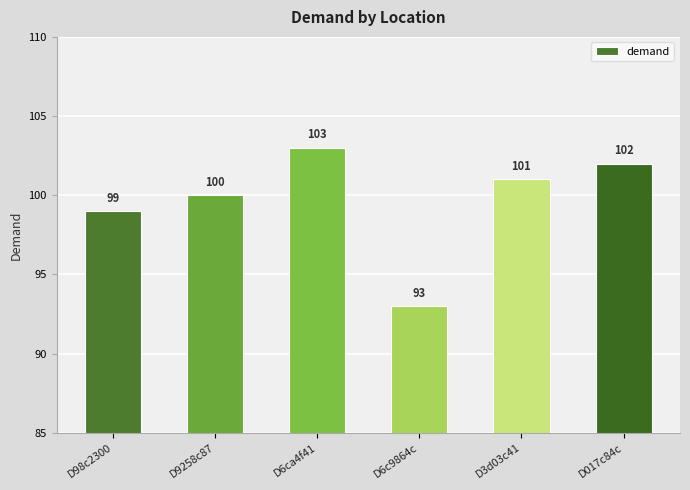

The value at D9258c87 is 100. True or false?

True